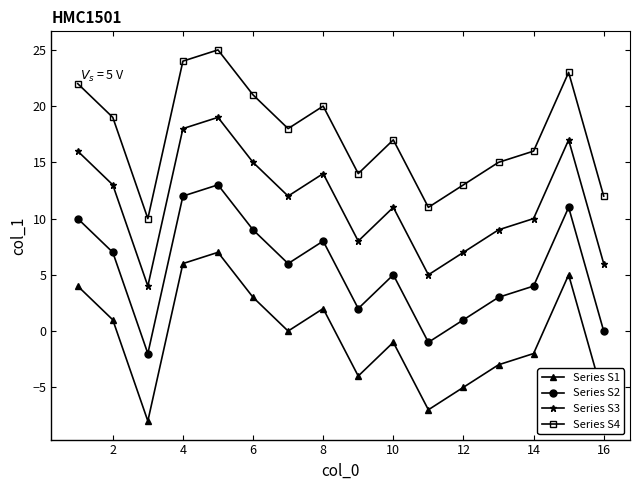

What is the smallest value displayed?

-8